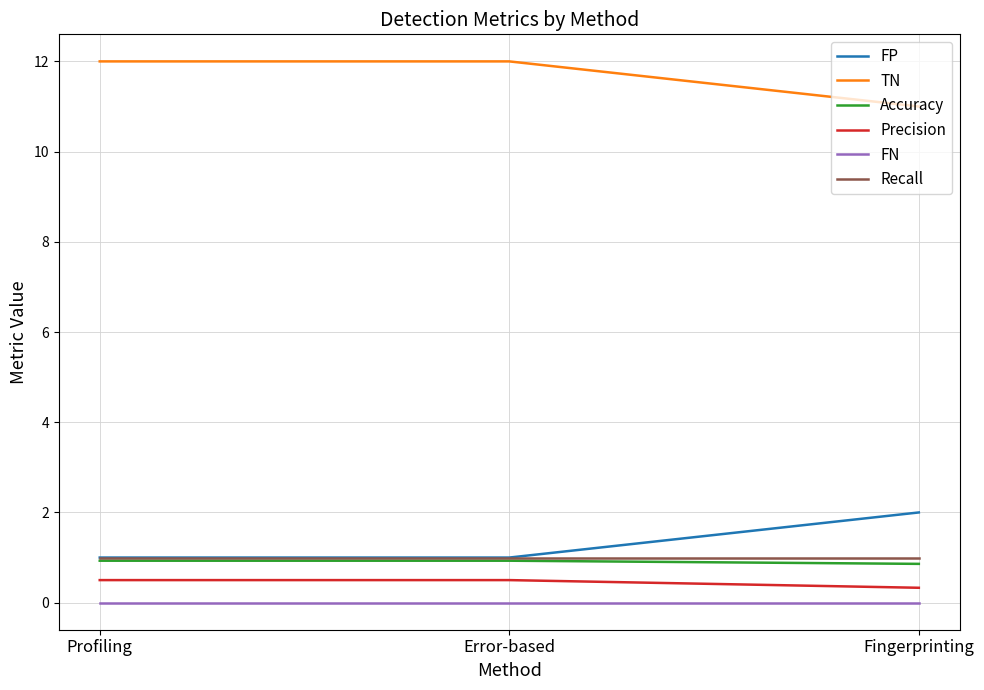

Reading left to right, extract all data points from this chart.

FP: Profiling=1.0	Error-based=1.0	Fingerprinting=2.0
TN: Profiling=12.0	Error-based=12.0	Fingerprinting=11.0
Accuracy: Profiling=0.9	Error-based=0.9	Fingerprinting=0.9
Precision: Profiling=0.5	Error-based=0.5	Fingerprinting=0.3
FN: Profiling=0.0	Error-based=0.0	Fingerprinting=0.0
Recall: Profiling=1.0	Error-based=1.0	Fingerprinting=1.0